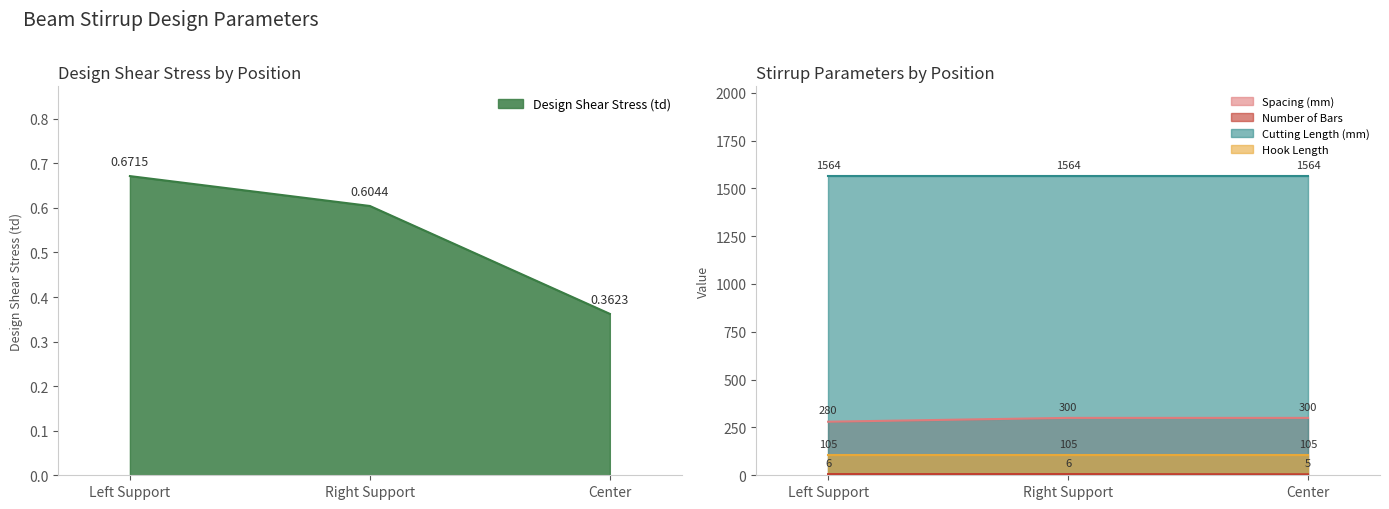

What is the minimum value for Design Shear Stress (td)?

0.4